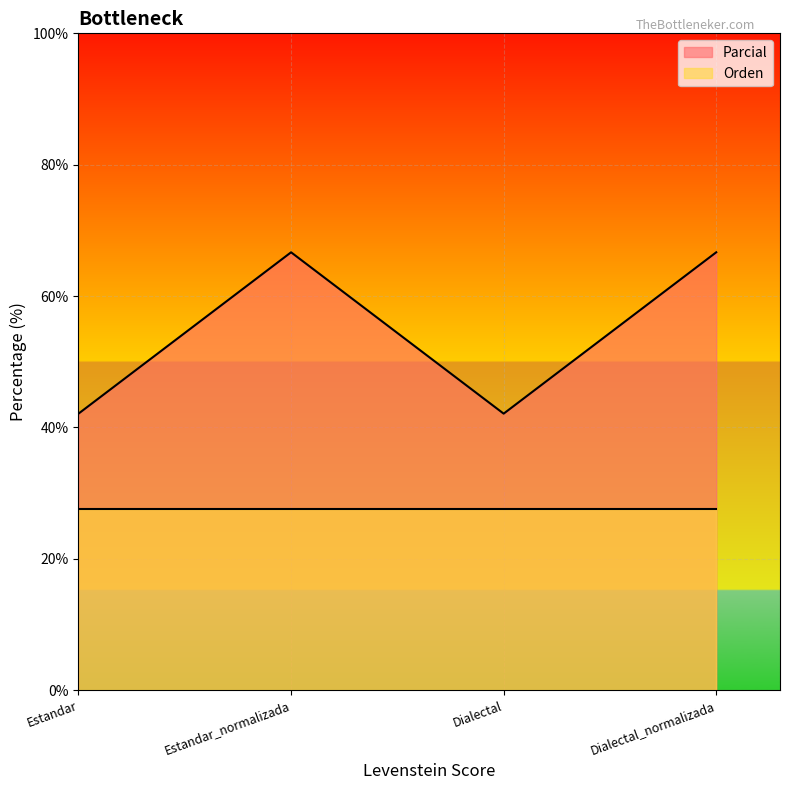

What is the label of the 3rd point from the left?

Dialectal